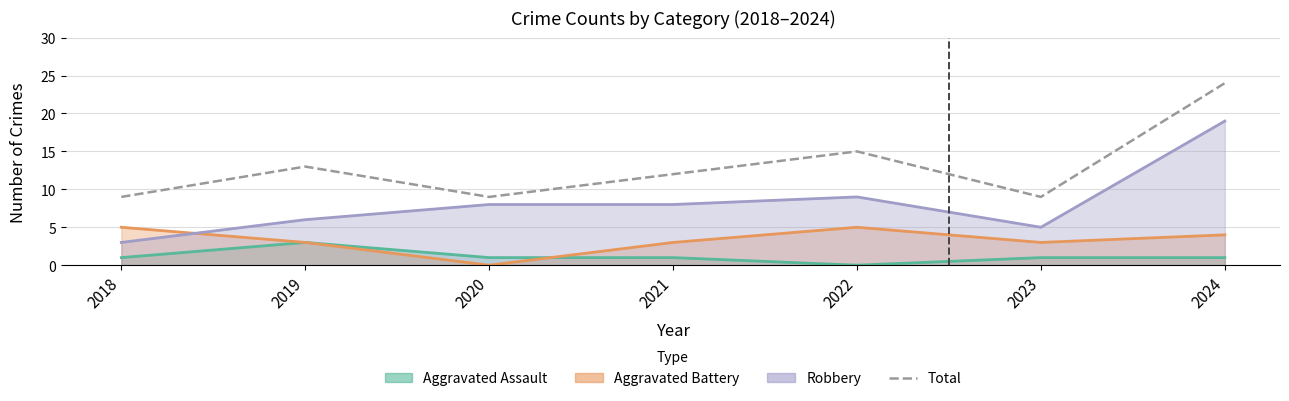

Where is the first local minimum?

2020